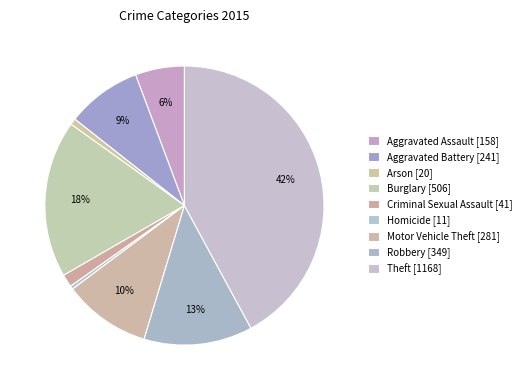

How many slices are in this pie chart?

9